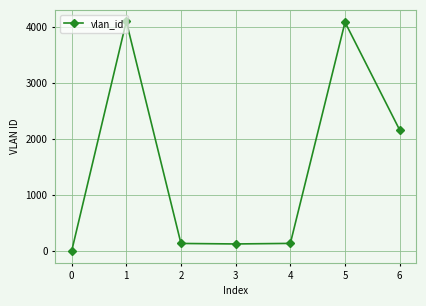

How many data points are less than 142?

3